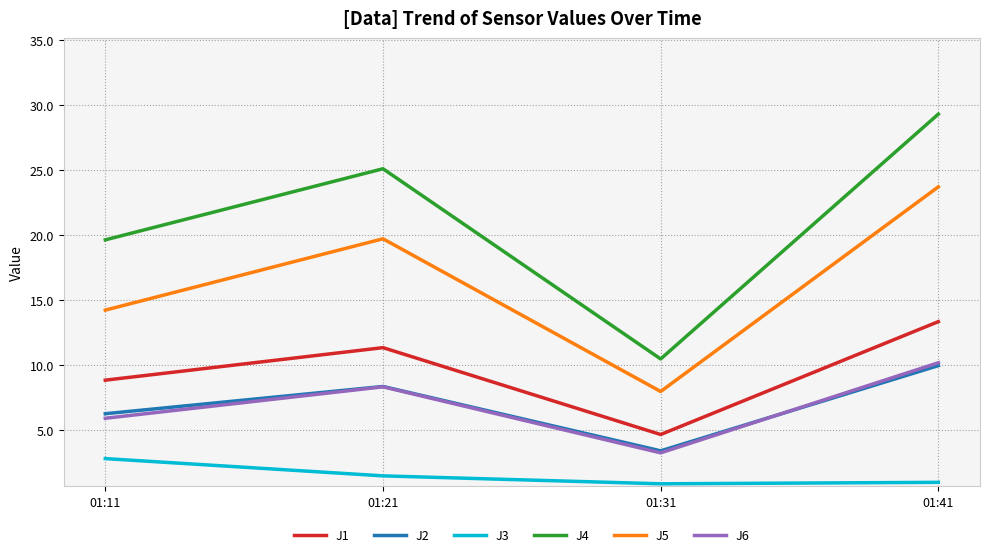

How many interior local peaks does the J1 series have?

1